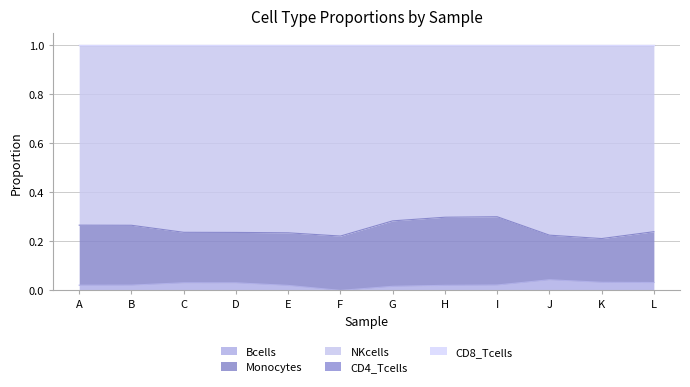

Where is CD4_Tcells nearest to the value 0?

A